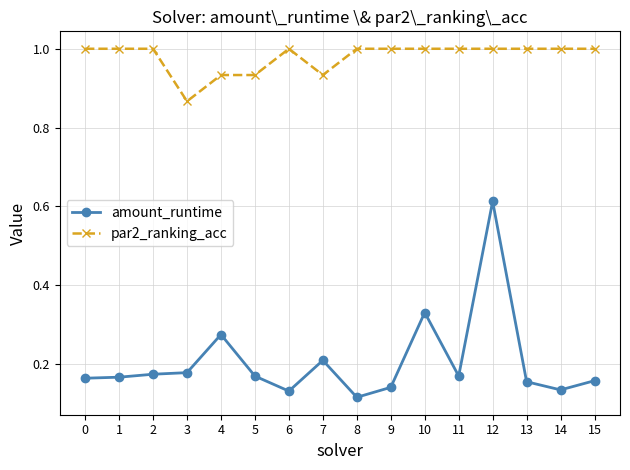

True or false: amount_runtime and par2_ranking_acc cross at least once.

False